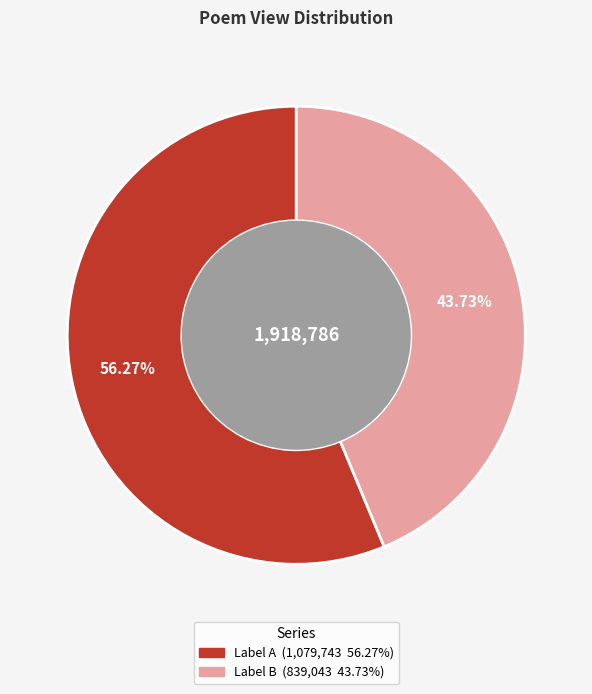

Is there any slice that represents more than half of the pie?

Yes